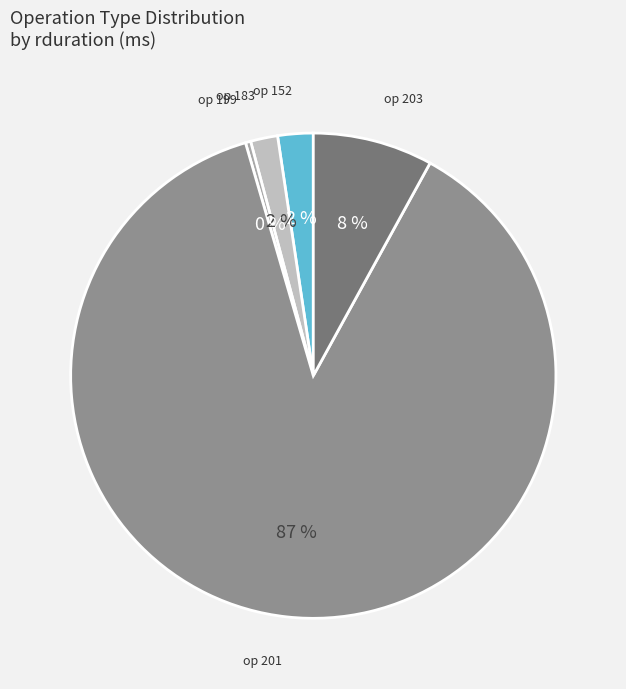

Which slice represents more than half of the pie?

op 201